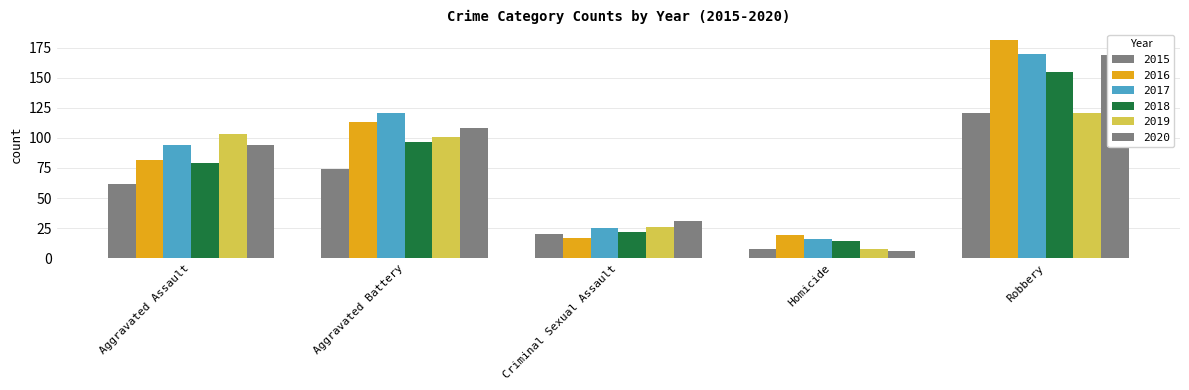

The value of 2018 at Aggravated Battery is 97. True or false?

True